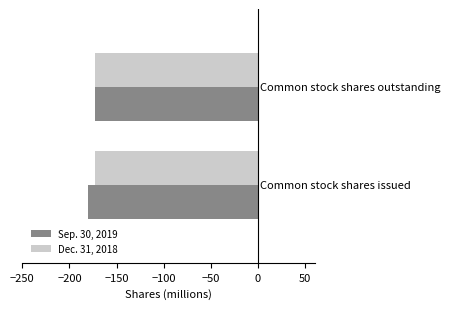

What is the lowest value of the Dec. 31, 2018 series?

-173